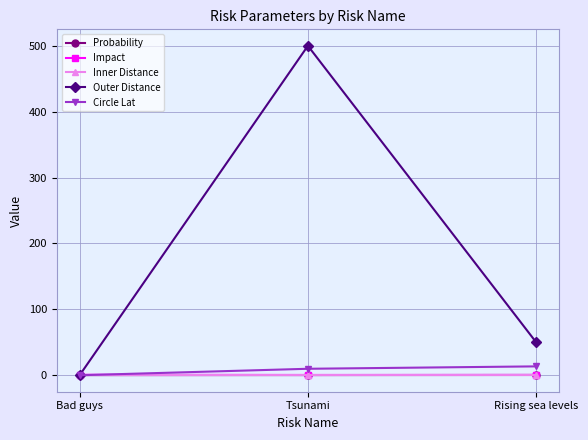

What is the greatest value displayed?

500.0